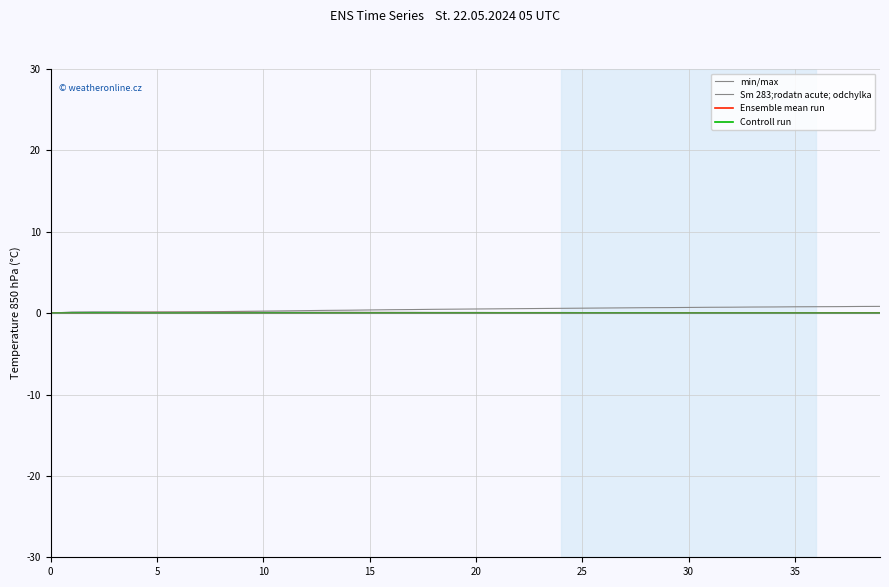

The Controll run series shows 0.0 at 37. True or false?

True